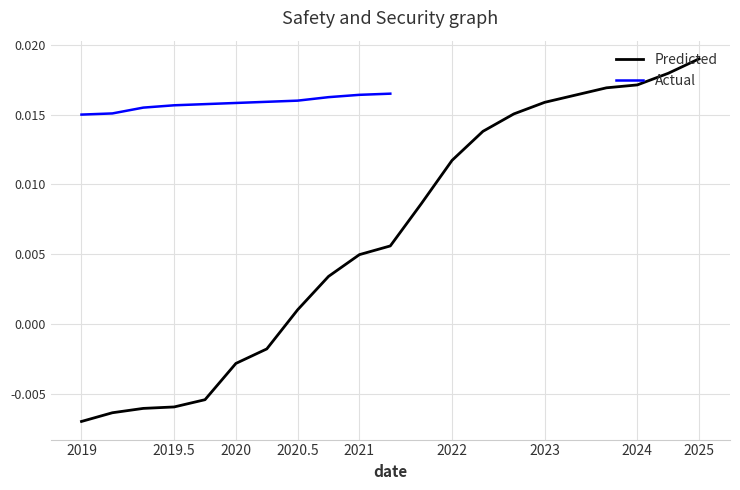

Which category has the lowest value in the Predicted series?

2019